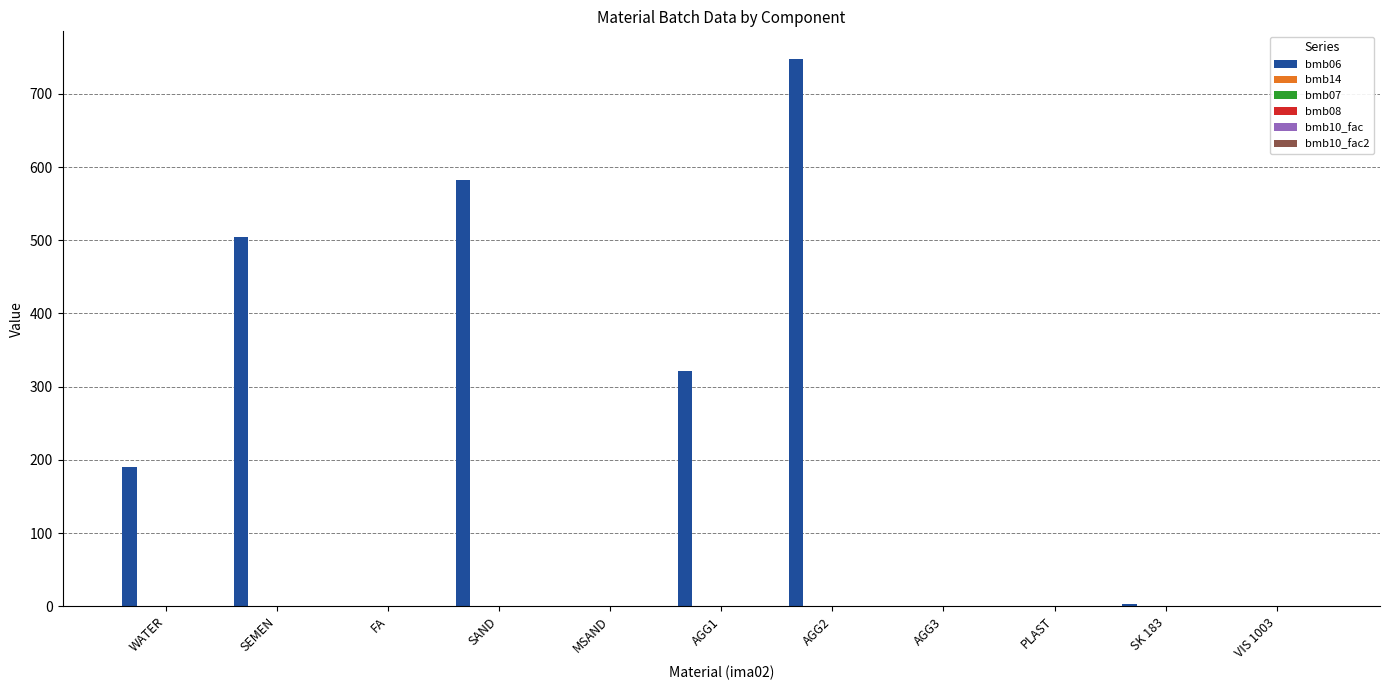

At which category is the sum across all series the highest?

AGG2